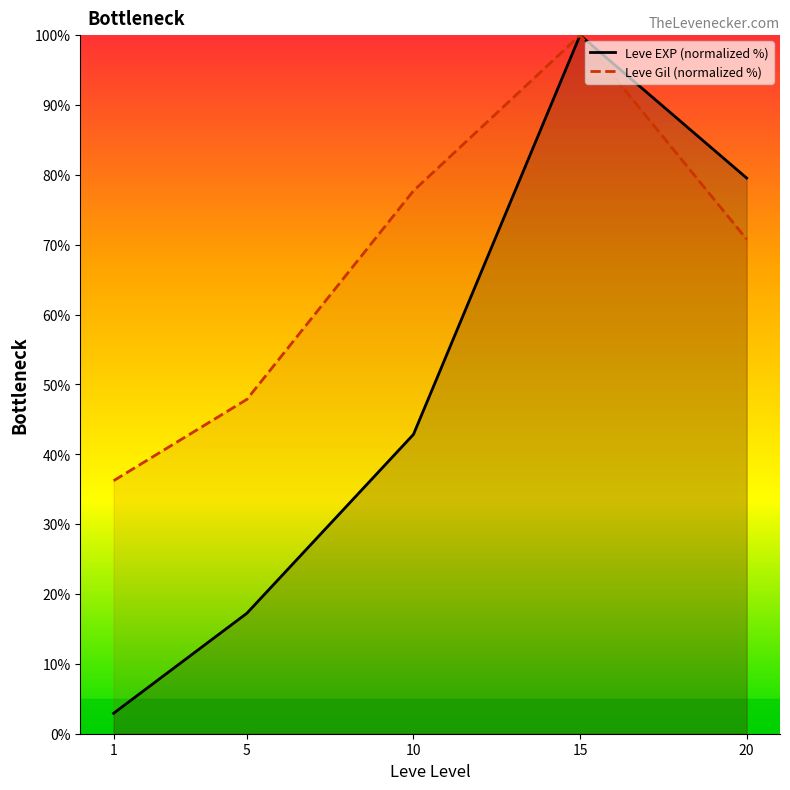

What is the total value across all series at 5?

65.1